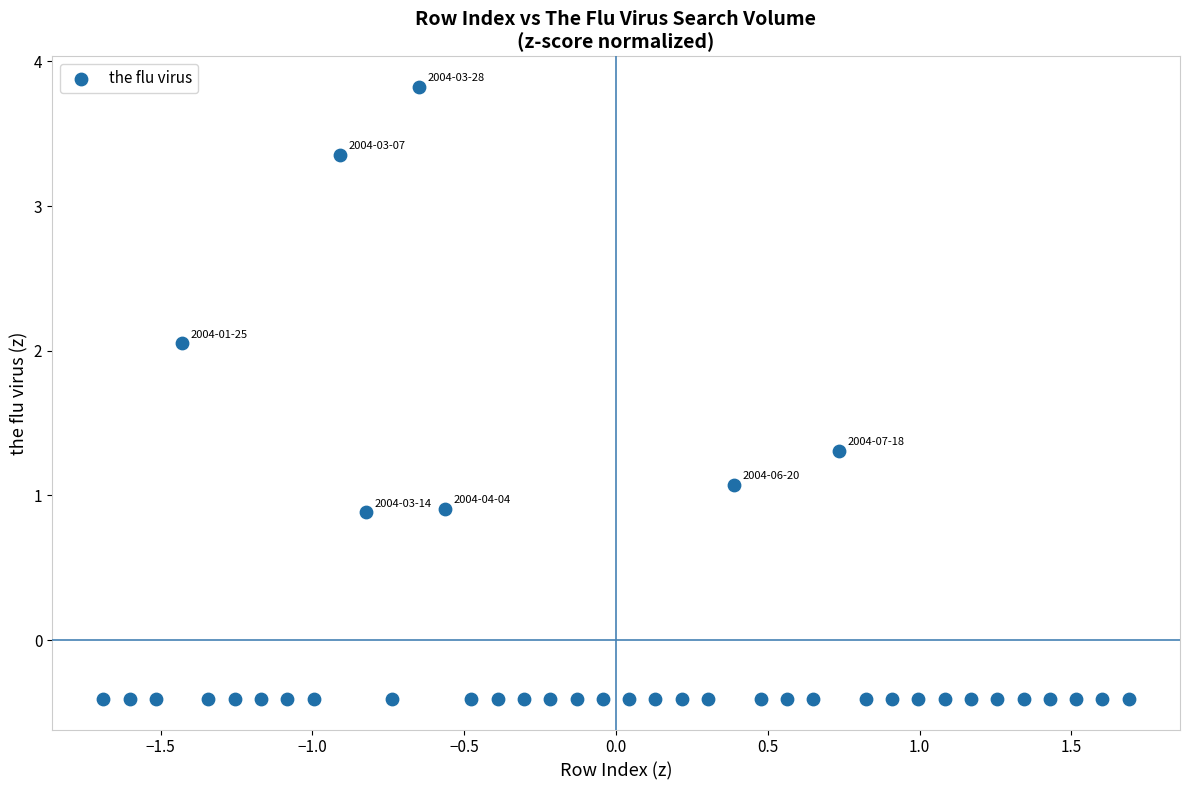

What is the range of X values (max minus min)?

3.4